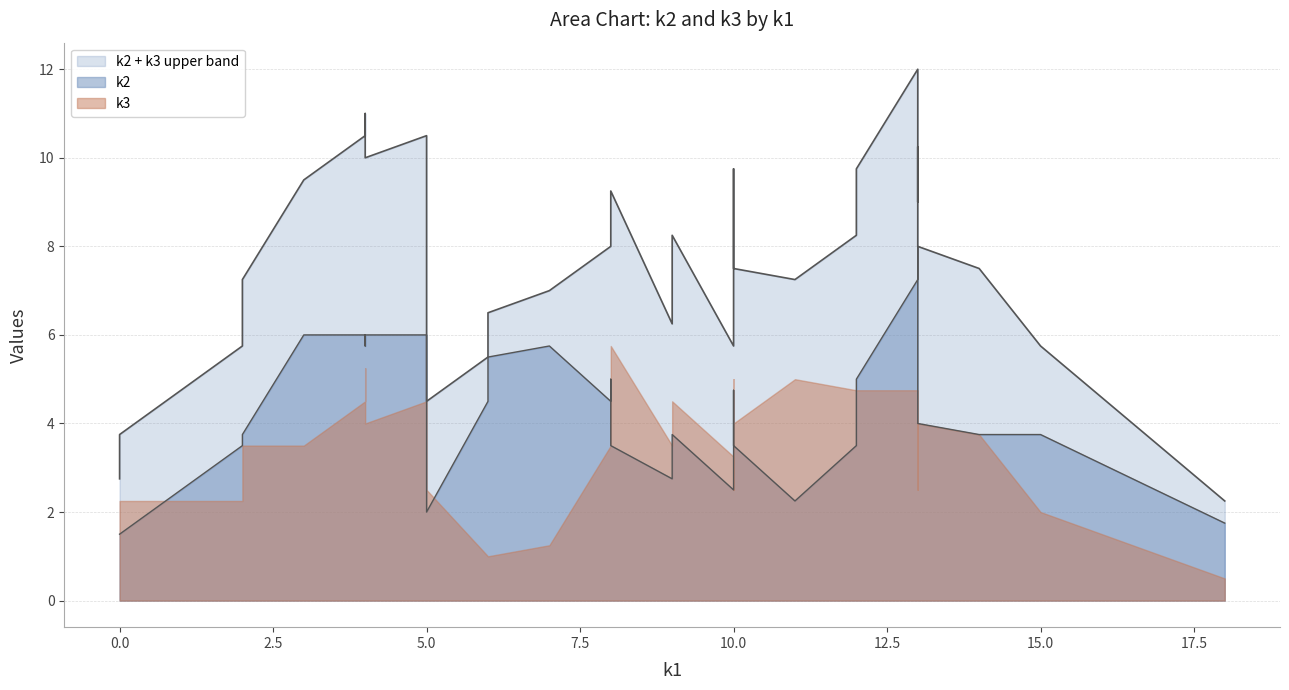

In k1, how many points are lower than both neighbors (excluding endpoints)?

10